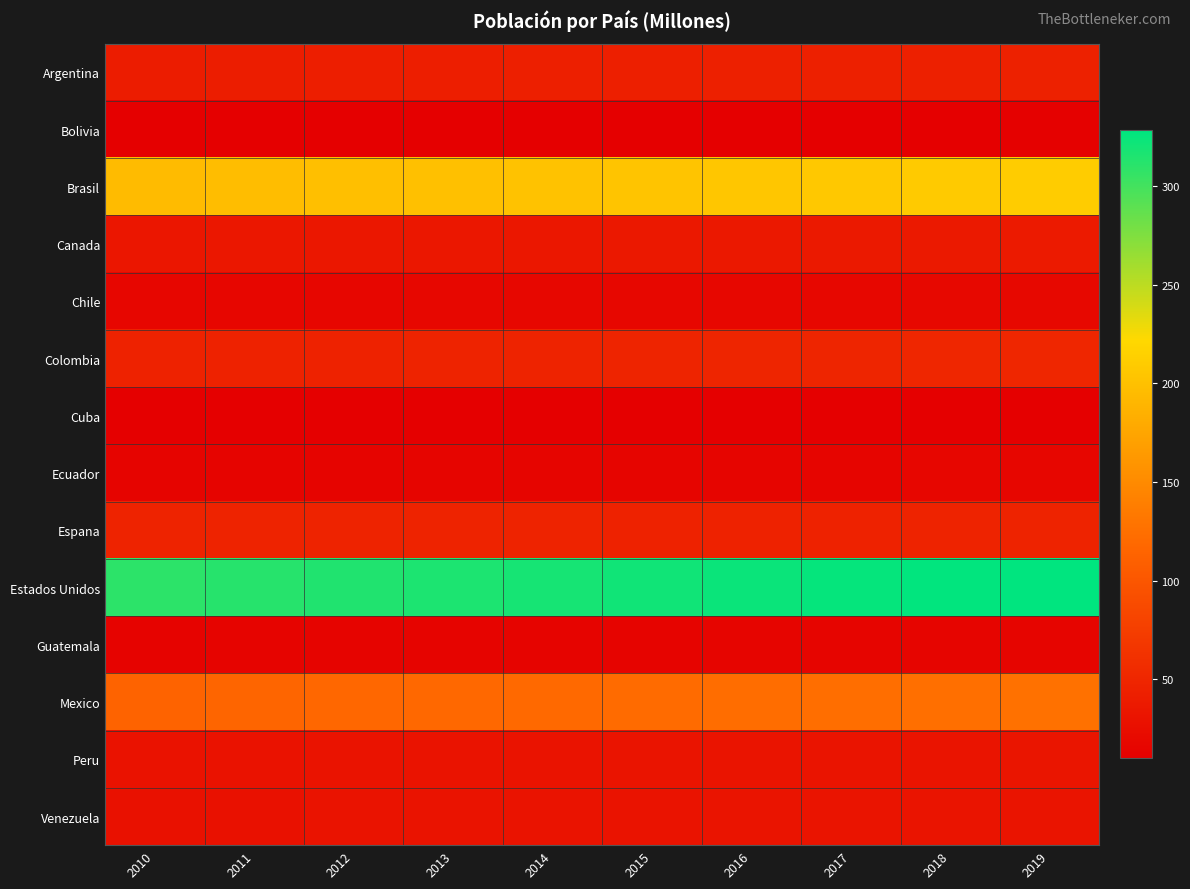

Rank the series by their maximum value, from lowest to highest.

Cuba, Bolivia, Guatemala, Ecuador, Chile, Venezuela, Peru, Canada, Argentina, Espana, Colombia, Mexico, Brasil, Estados Unidos